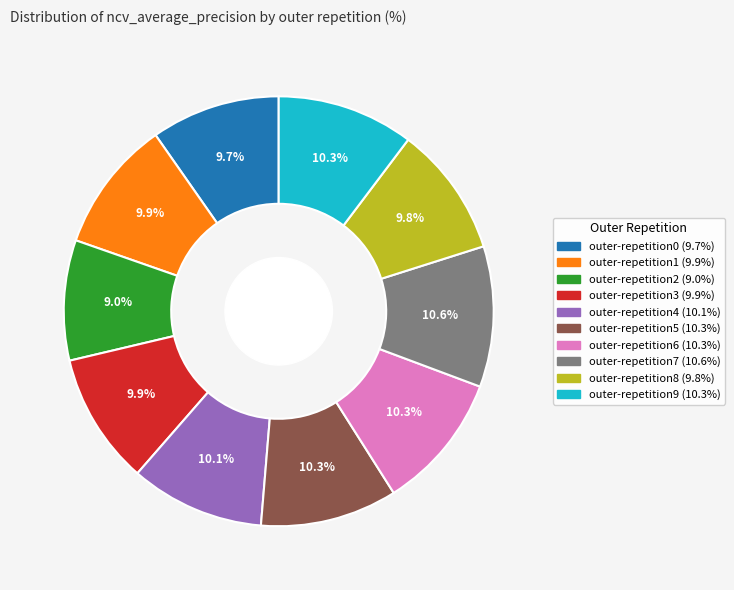

Is outer-repetition7 the majority of the pie?

No